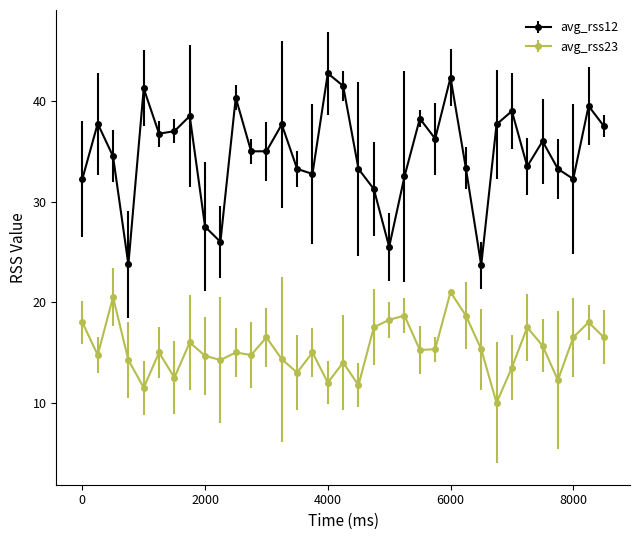

True or false: avg_rss23 and avg_rss12 cross at least once.

False